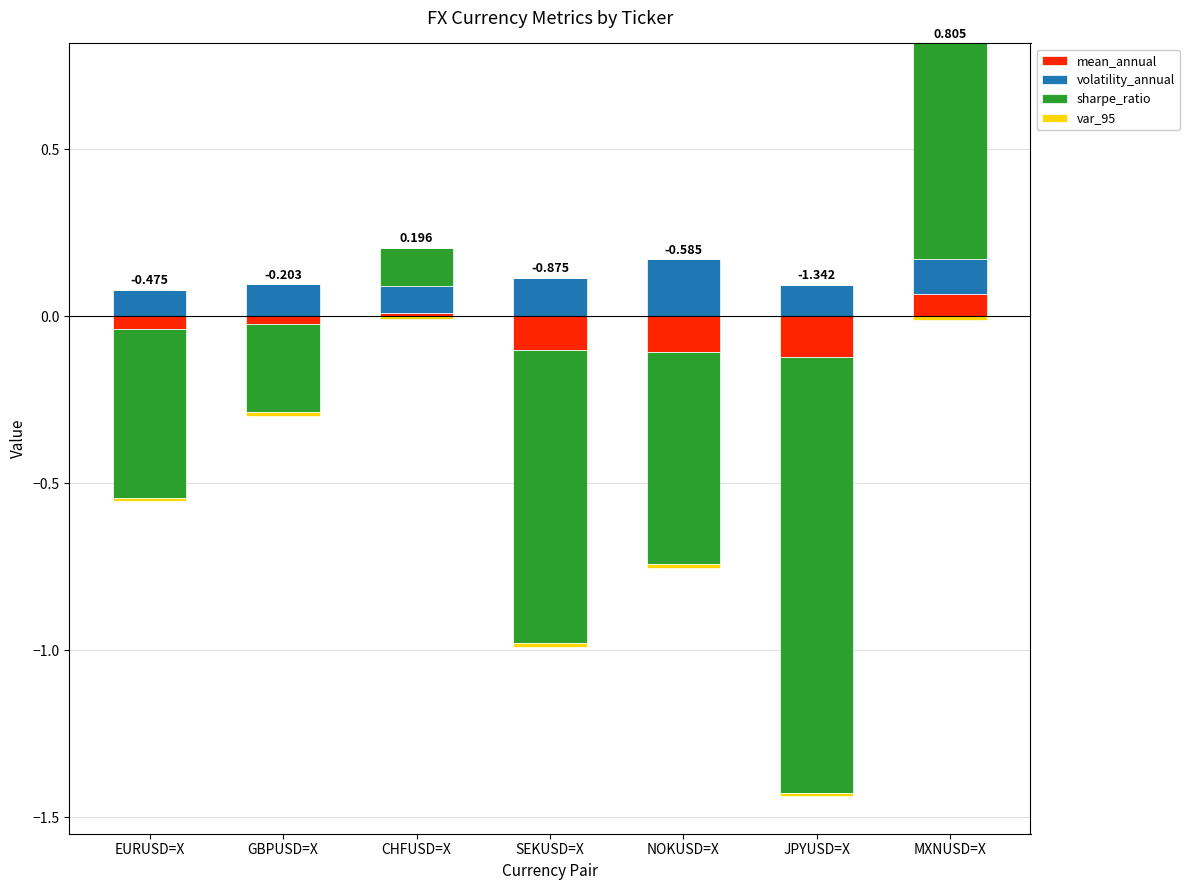

What are all the series names shown in the legend?

mean_annual, volatility_annual, sharpe_ratio, var_95